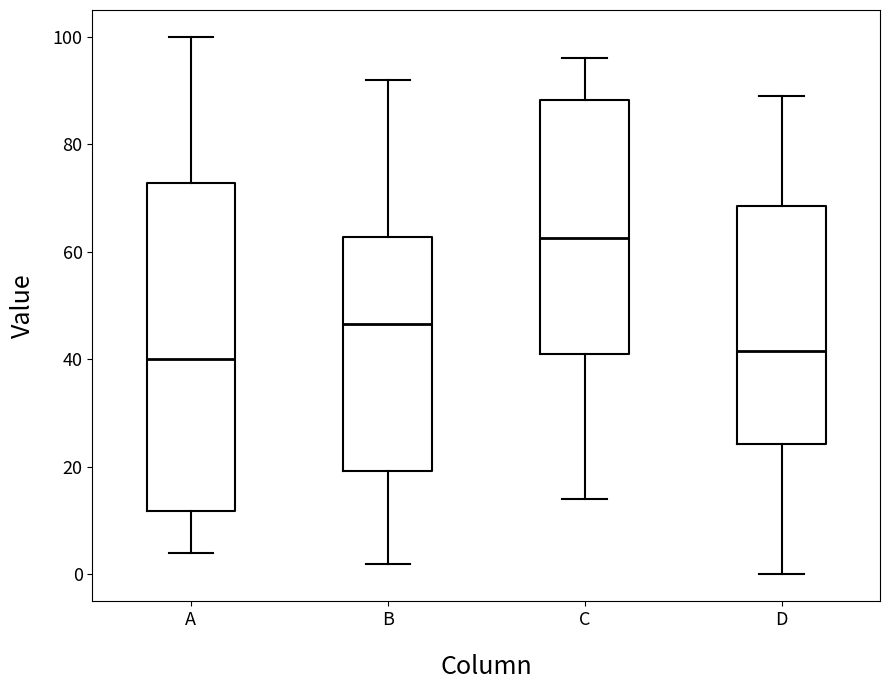

Reading left to right, read every box against the y-axis: the position of its median line, the range the box covers, and the ends of its whiskers. The values are not printed on the chart, so give them approximately, as read against the axis.

A: median 40, box 12 to 72, whiskers 4 to 100
B: median 46, box 20 to 62, whiskers 2 to 92
C: median 62, box 42 to 88, whiskers 14 to 96
D: median 42, box 24 to 68, whiskers 0 to 90